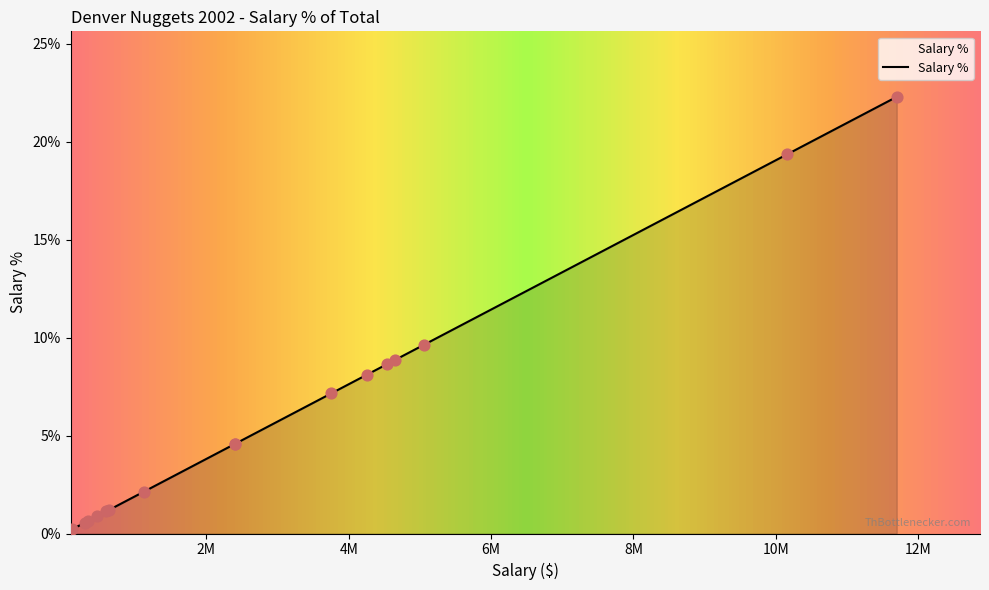

What is the change in value from Scott Williams to James Posey?

-6.7